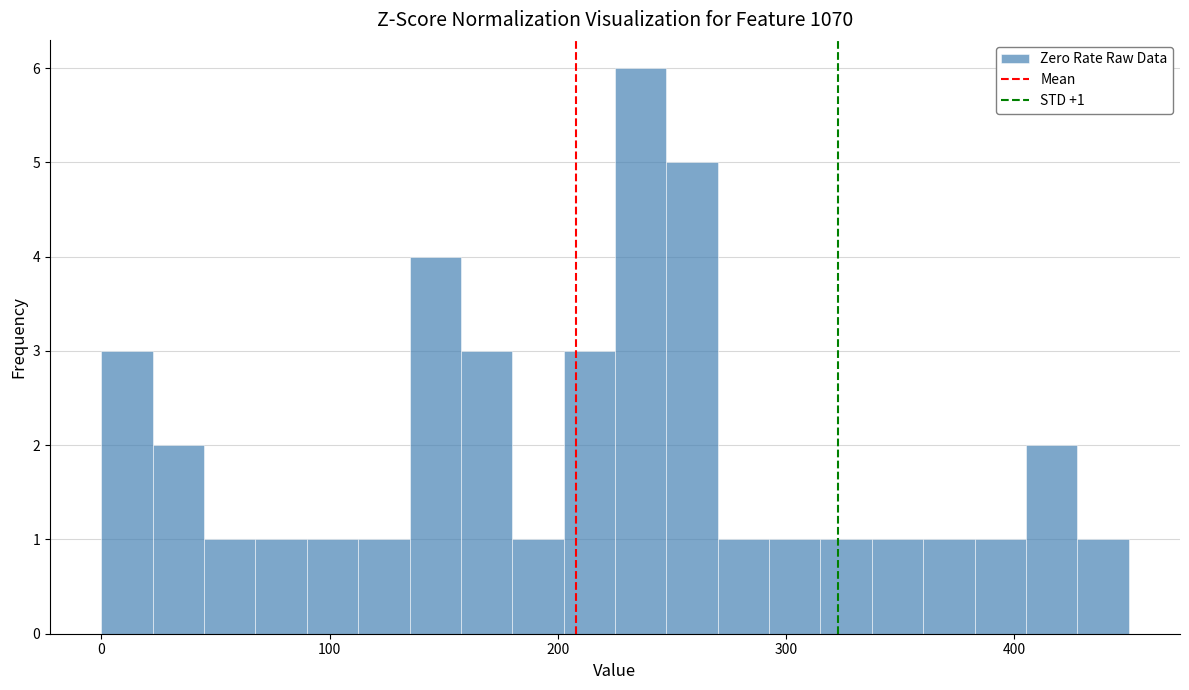

Read against the x-axis, roughly where is the centre of the tallest bar?

240